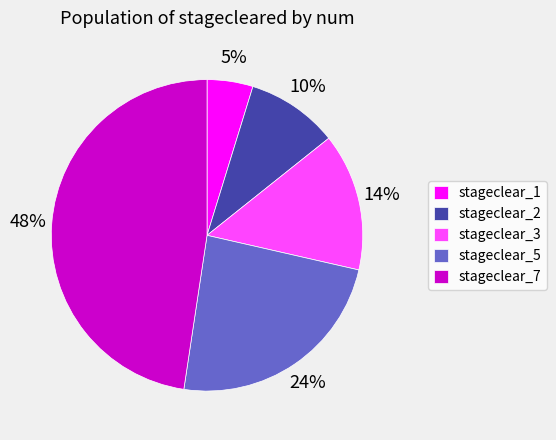

Is there a majority slice in this chart?

No